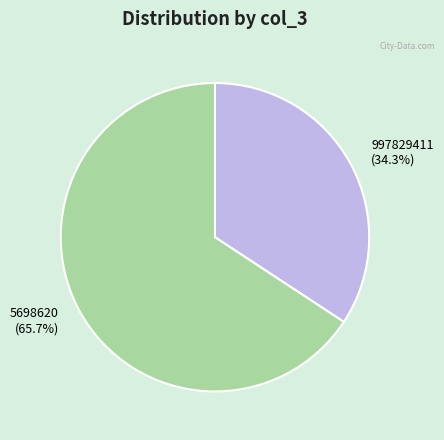

Does 5698620 account for over 50% of the chart?

Yes